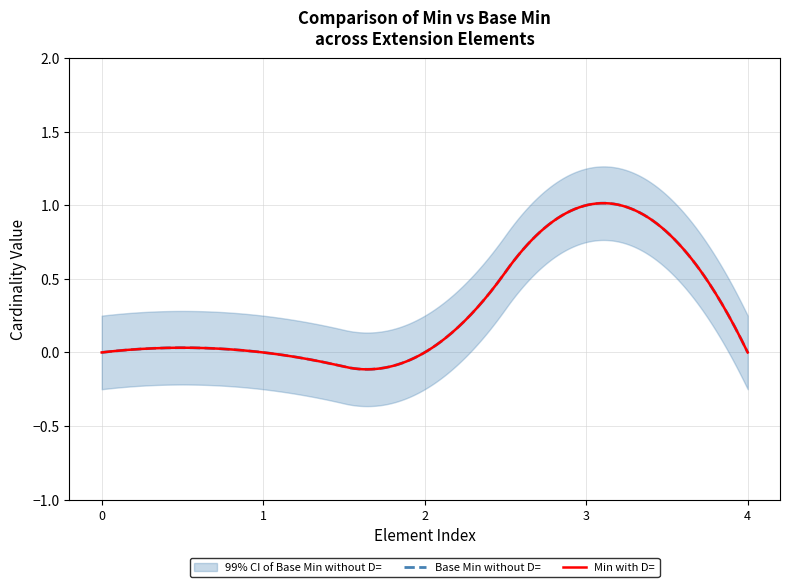

List the series in order of their peak value, highest first.

Min, Base Min